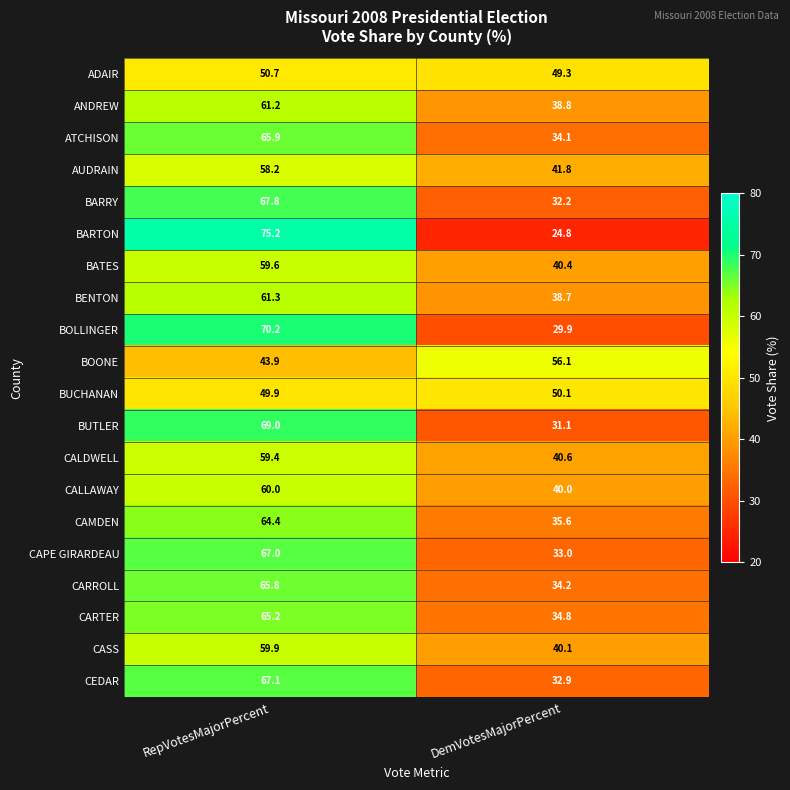

Between RepVotesMajorPercent and DemVotesMajorPercent, which series saw the biggest shift?

BARTON